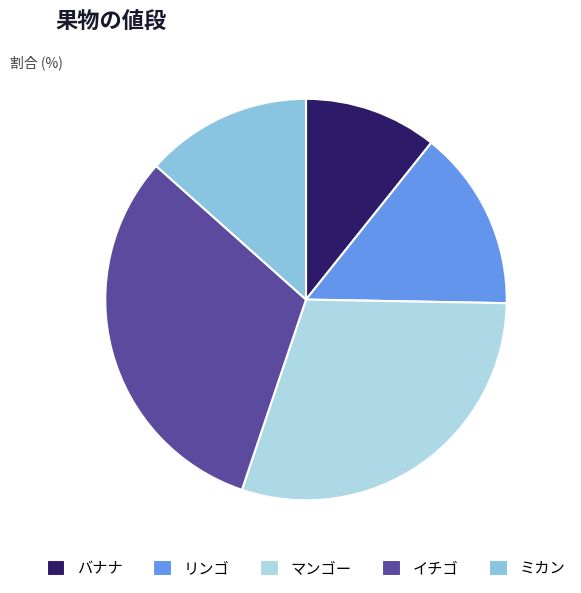

Does イチゴ account for over 50% of the chart?

No